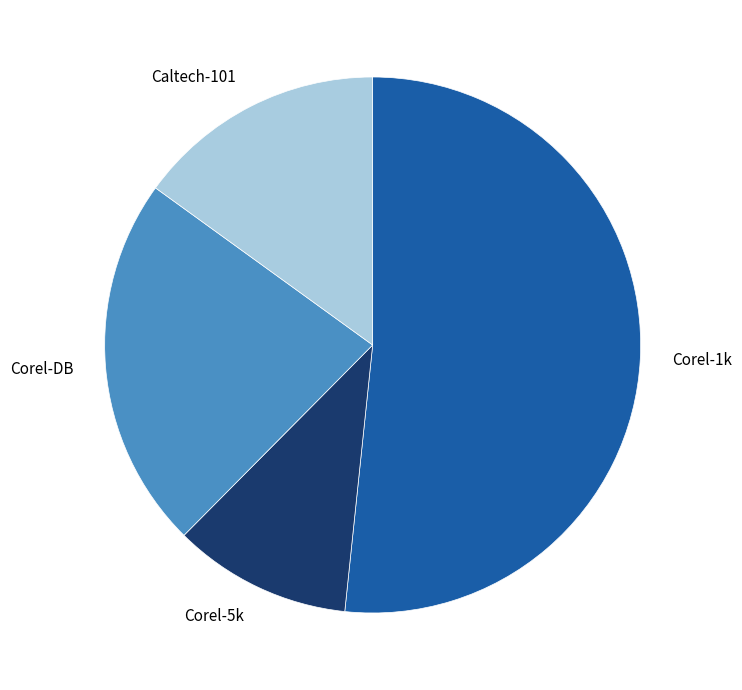

The Corel-1k slice represents 57% of the pie. True or false?

False